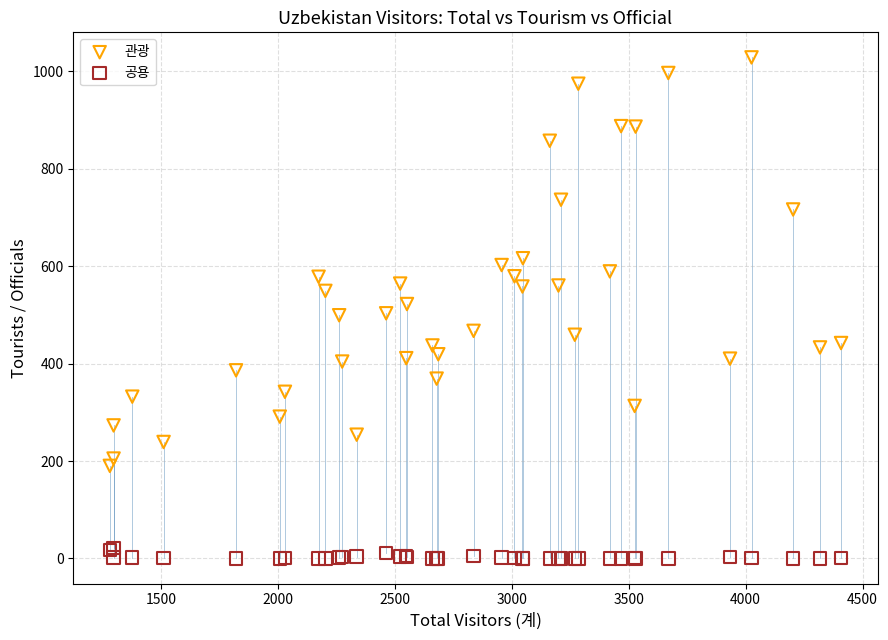

Which series reaches the minimum Y coordinate?

공용